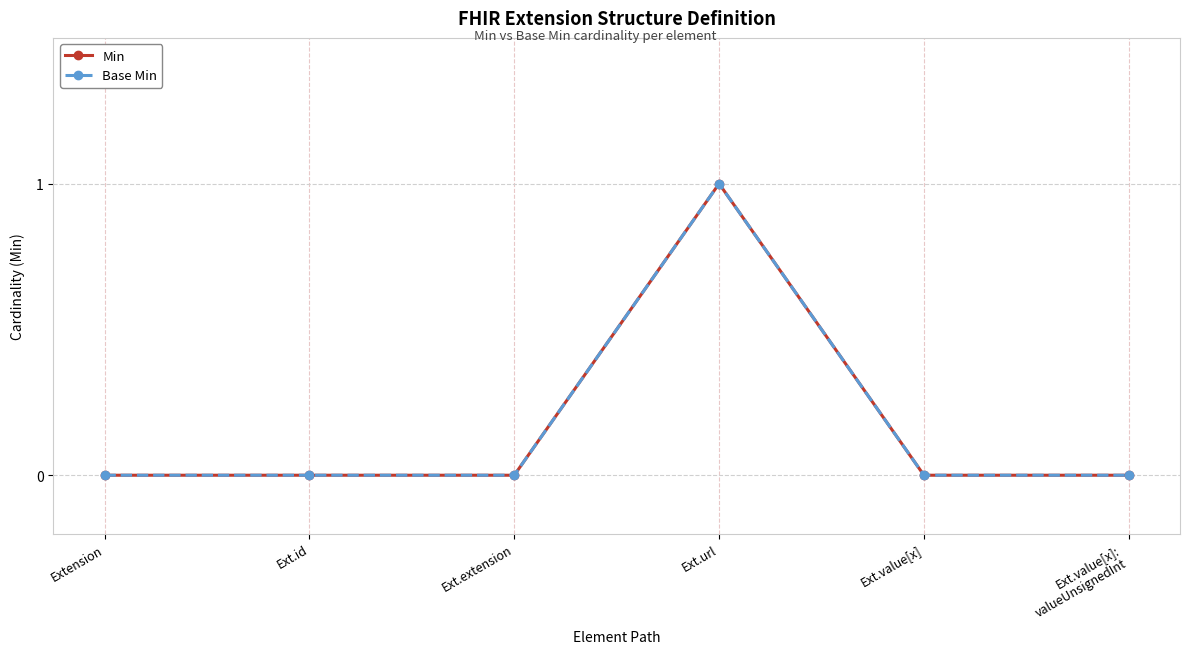

Is this an area chart (filled region under the line)?

No